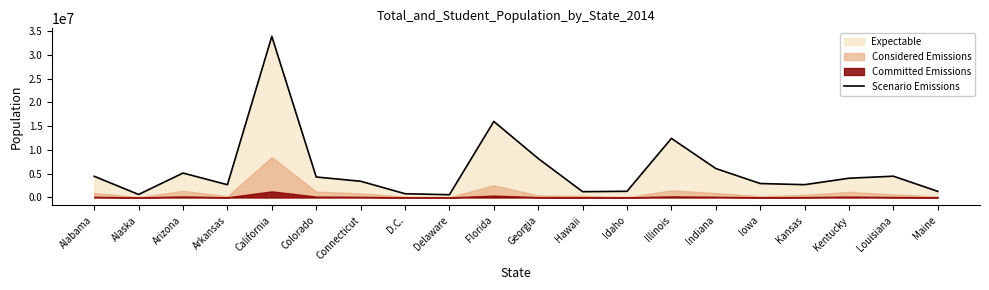

Reading right to left, transcribe all the data shown in this chart.

Maine=1274923	Louisiana=4468976	Kentucky=4041769	Kansas=2688418	Iowa=2926324	Indiana=6080485	Illinois=12419293	Idaho=1293953	Hawaii=1211537	Georgia=8186453	Florida=15982378	Delaware=572059	D.C.=783600	Connecticut=3405565	Colorado=4301261	California=33871648	Arkansas=2673400	Arizona=5130632	Alaska=626932	Alabama=4447100